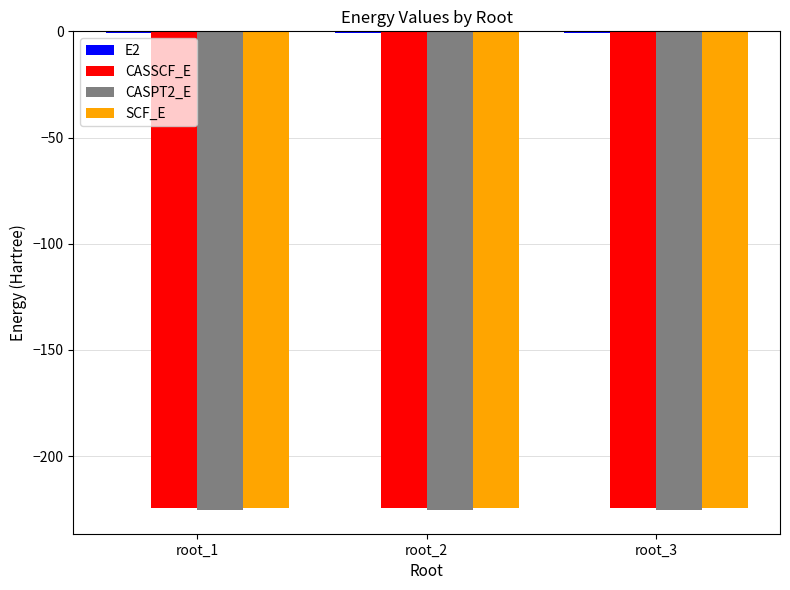

True or false: CASSCF_E has a value of -224.5 at root_1.

True